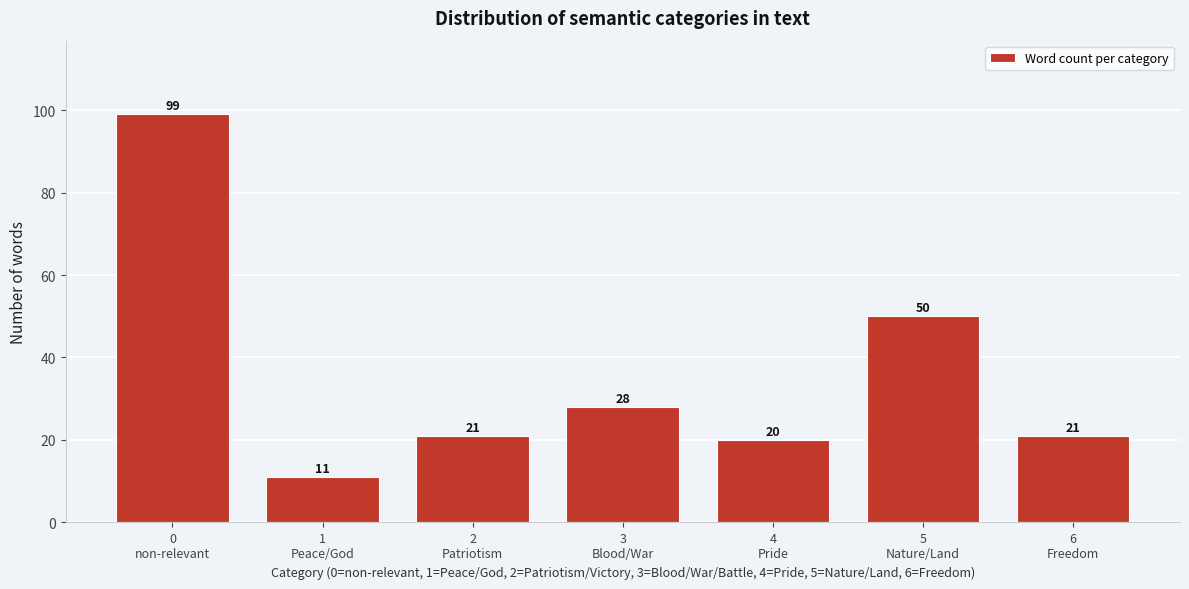

Reading left to right, list all the values displayed in this chart.

99	11	21	28	20	50	21